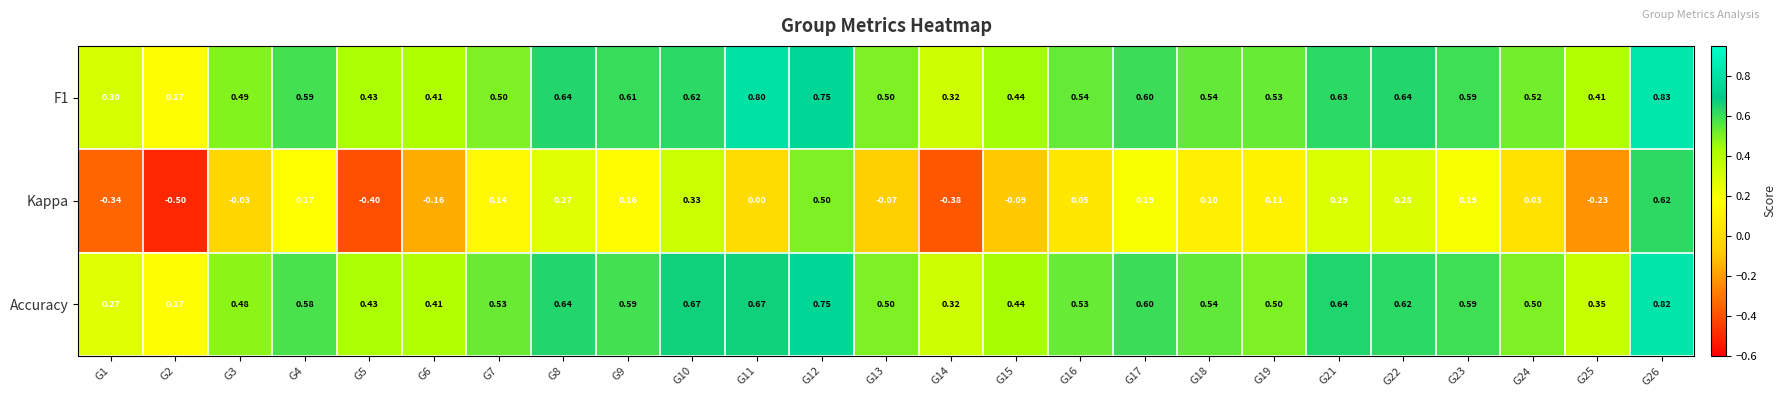

Is the value of Kappa at G23 greater than the value of Accuracy at G25?

No